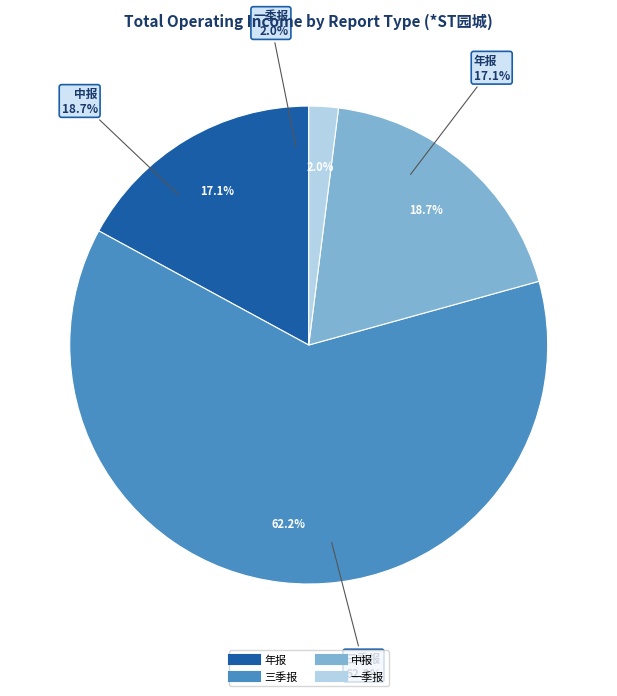

To the nearest percent, what is the average slice percentage?

25%